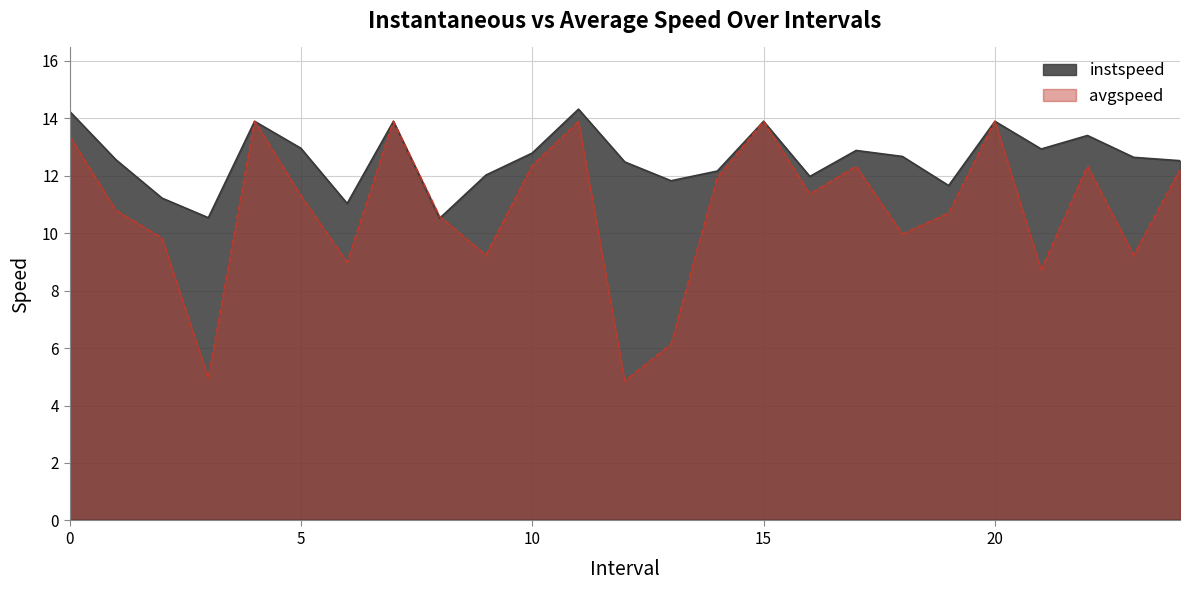

How many data points in avgspeed are above 11?

13